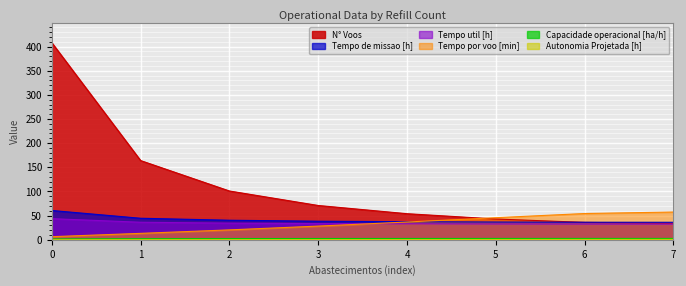

True or false: Autonomia Projetada [h] has a value of 1.0 at 5.

False